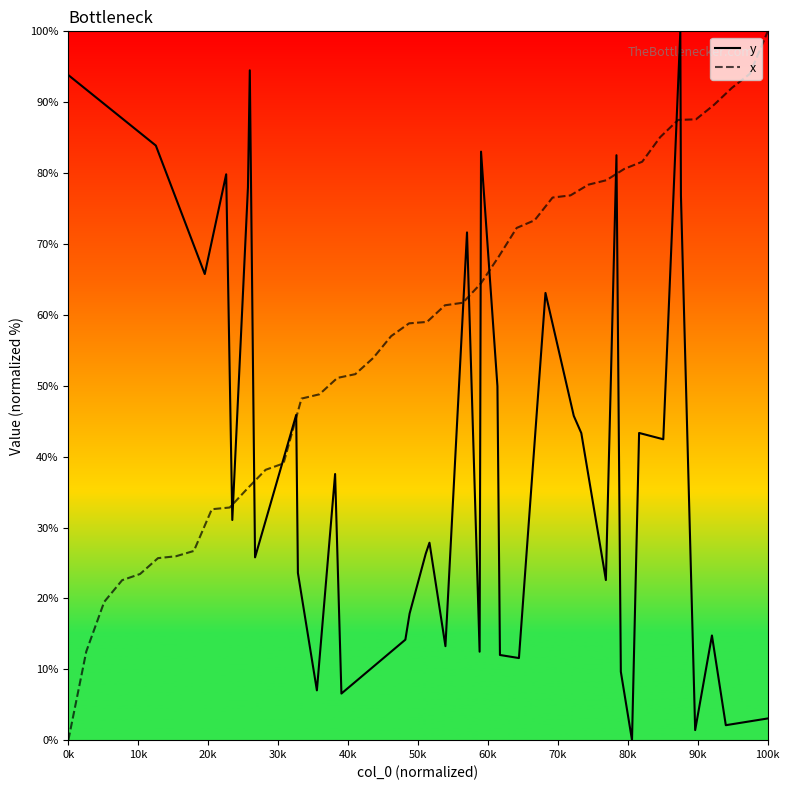

What is the difference between the second highest and minimum values in the y series?

94.5